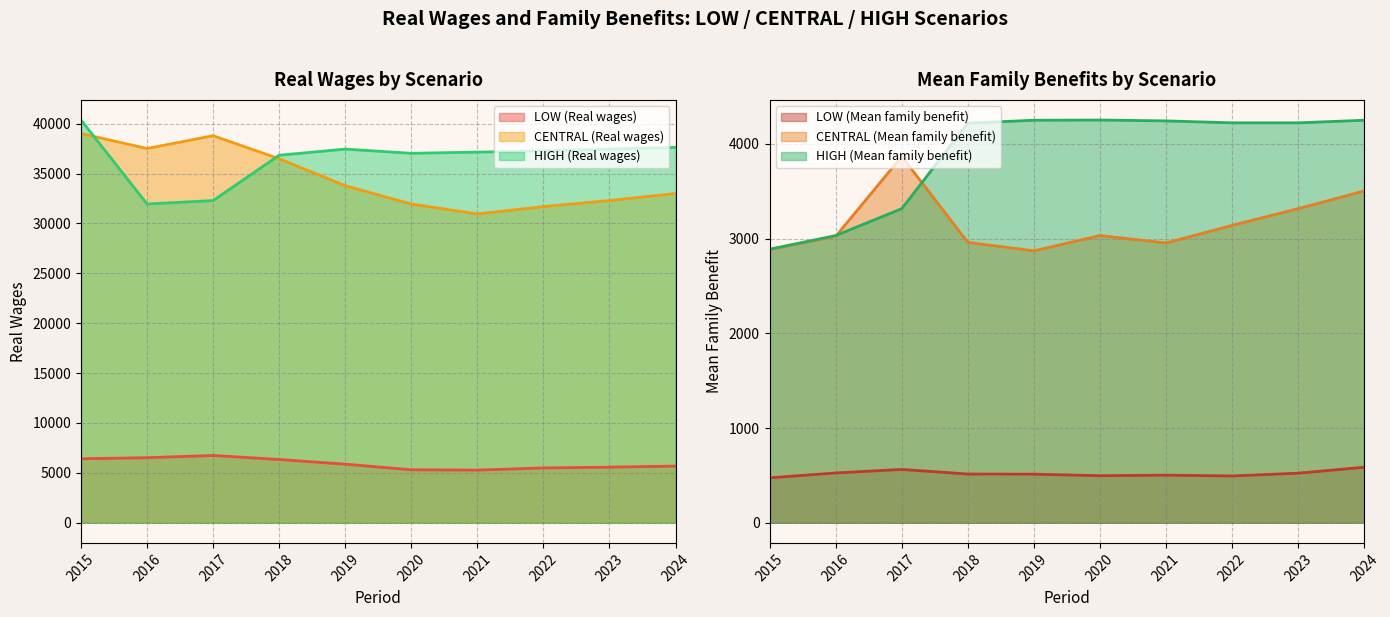

The LOW (Real wages) series shows 6521.2 at 2016. True or false?

True